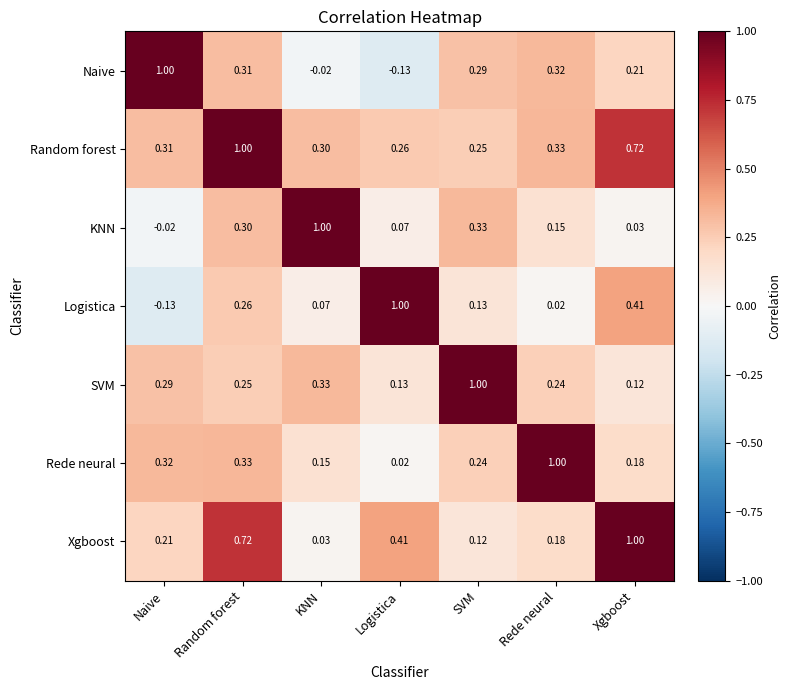

At which label does Naive reach its peak?

Naive